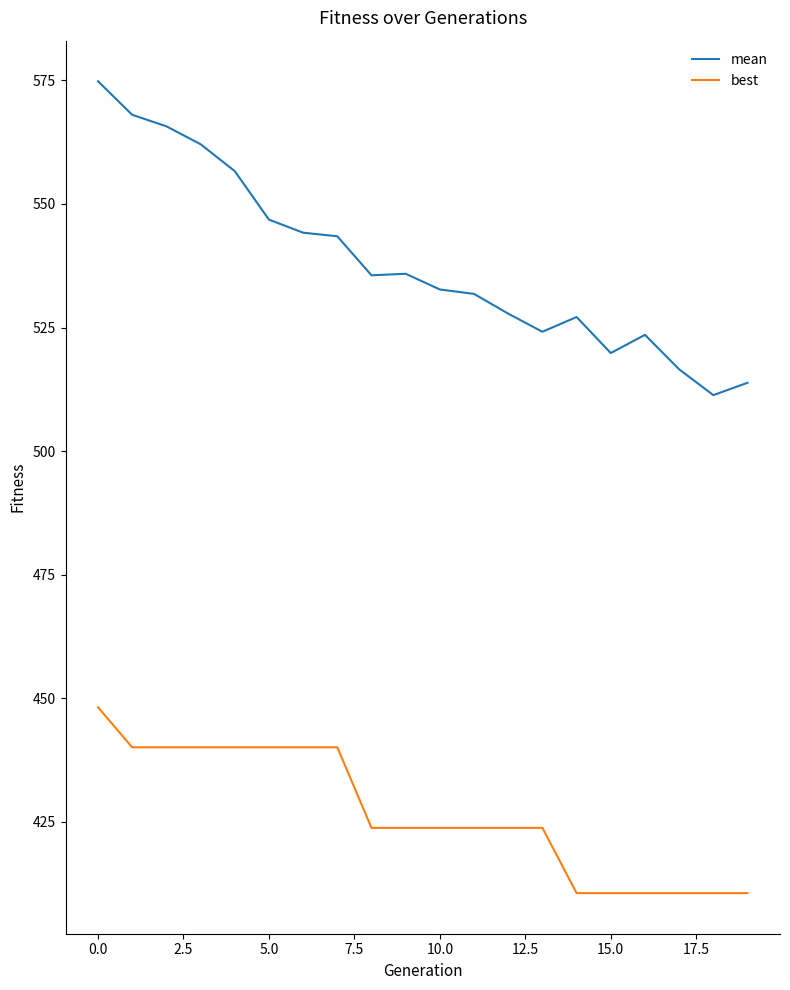

Which series has the largest total across all categories?

mean